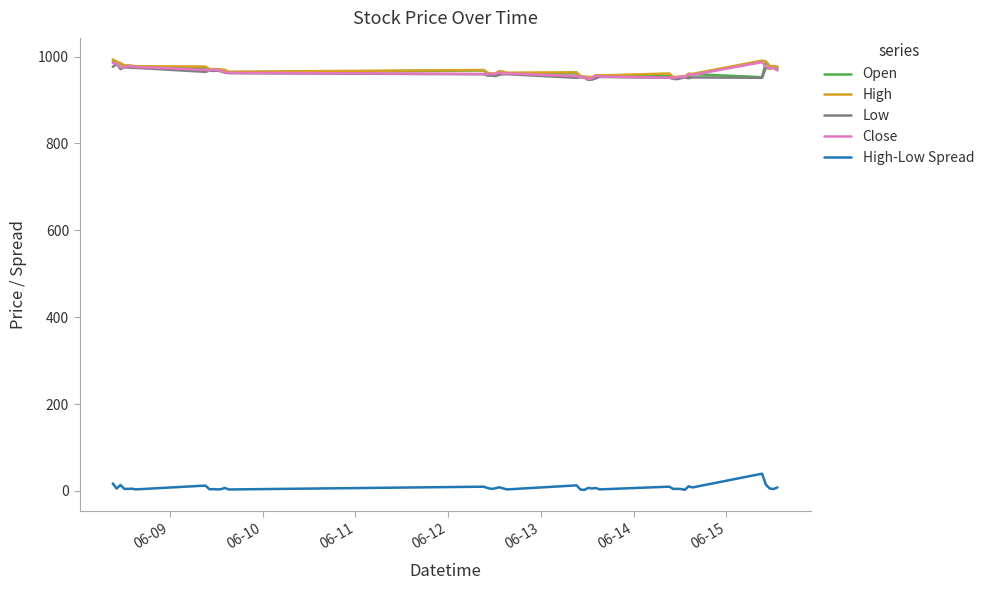

What is the minimum value shown in the chart?

2.2